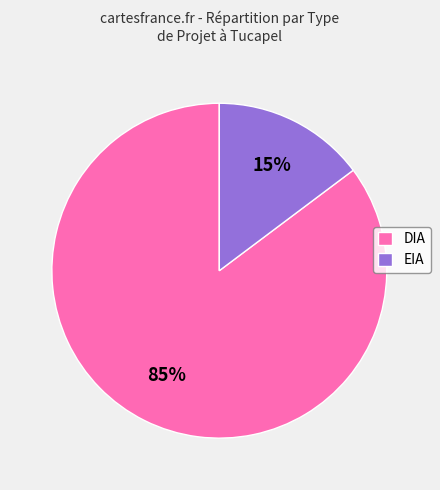

Is the sum of EIA and DIA greater than half?

Yes